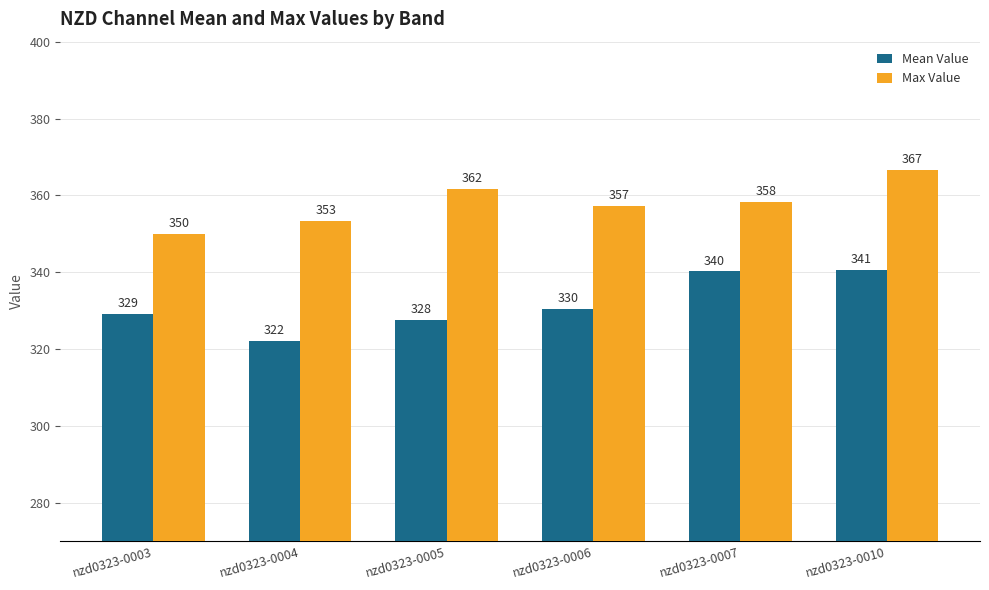

What is the difference between the second highest and minimum values in the Mean Value series?

18.1